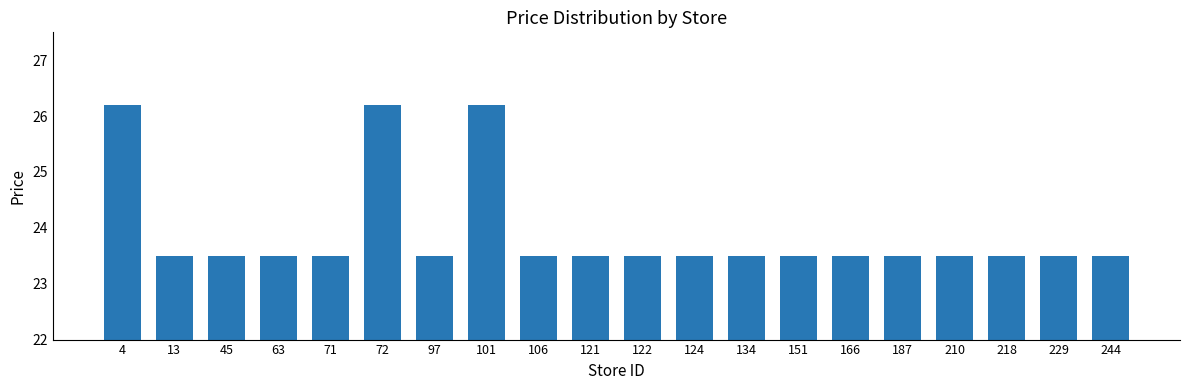

What is the value of the 2nd bar from the left?

23.5